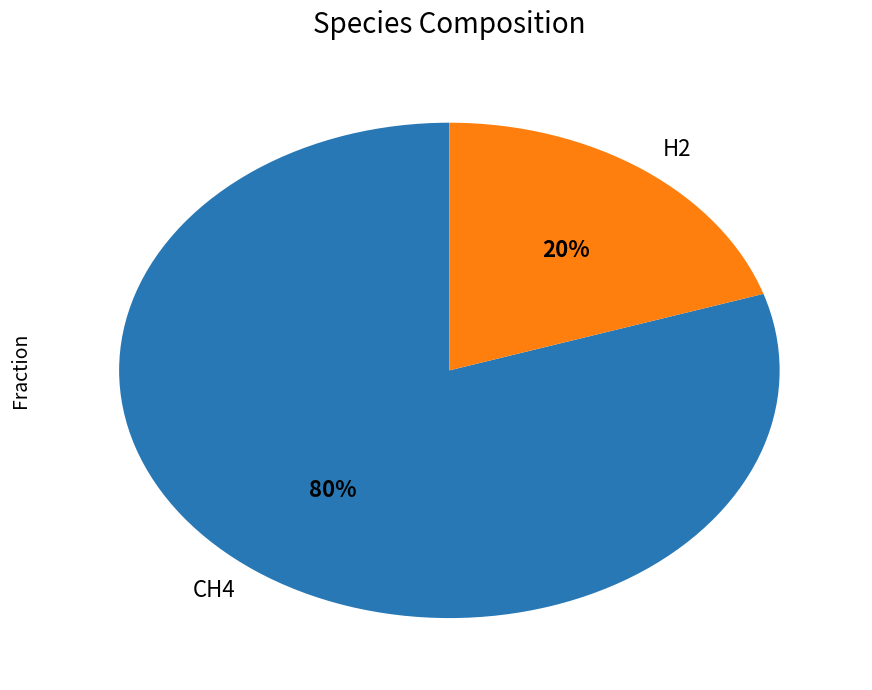

How many slices are in this pie chart?

2